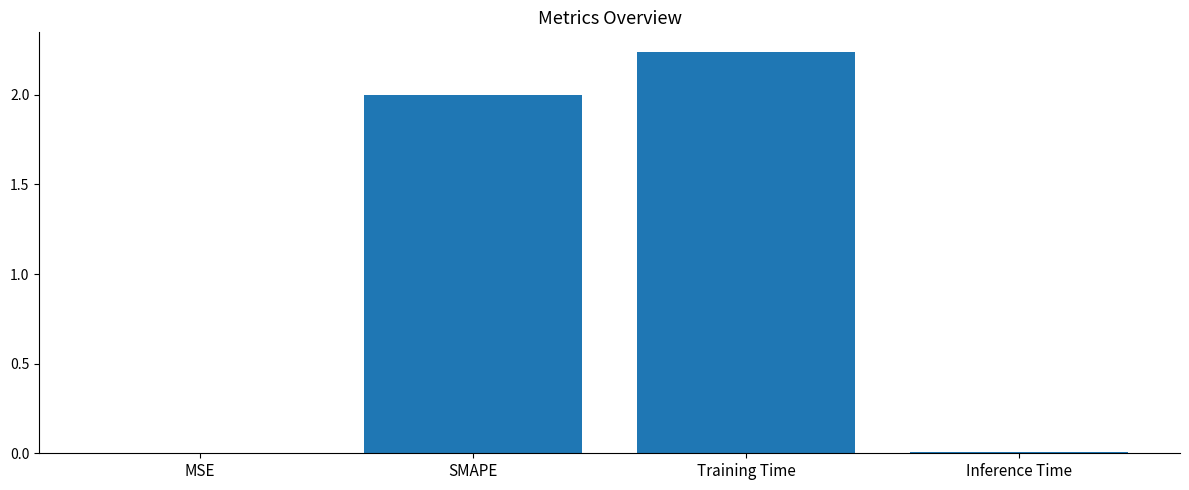

Between SMAPE and Inference Time, which is larger?

SMAPE